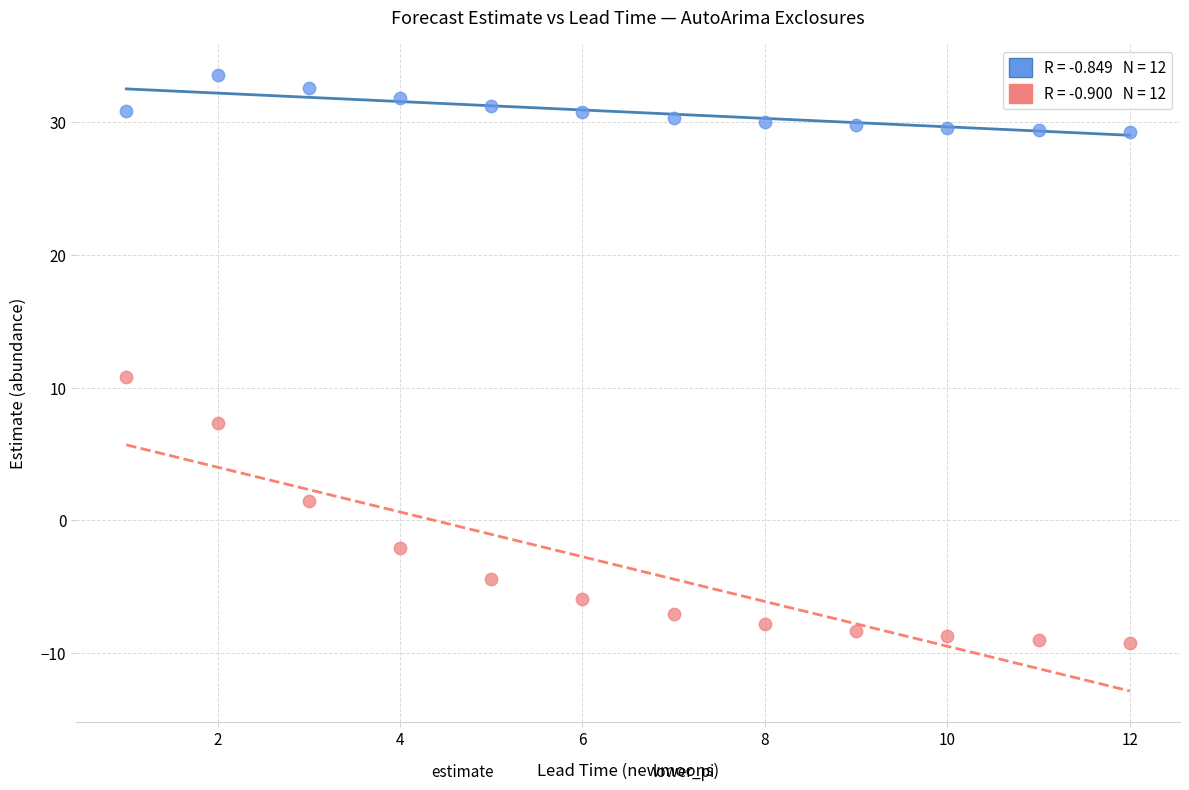

Across all series, what Y value is closest to 12?

10.8